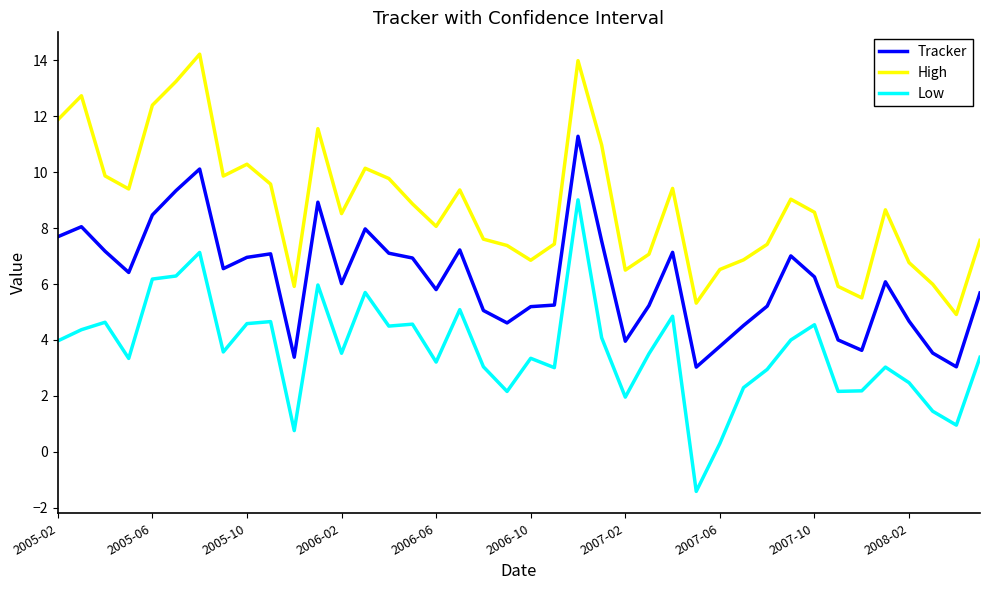

Which series has the largest range (max minus min)?

Low